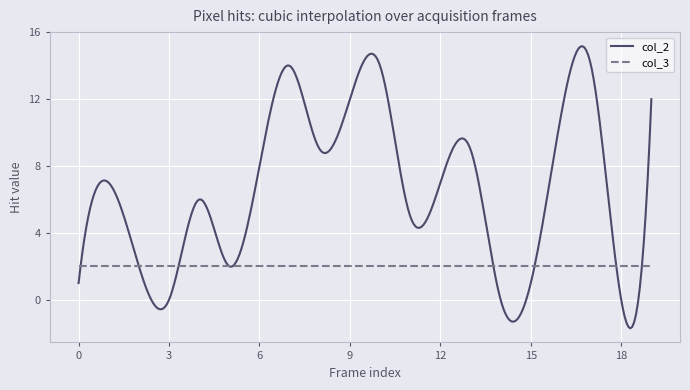

True or false: col_2 has more than 0 points higher than both neighbors.

True